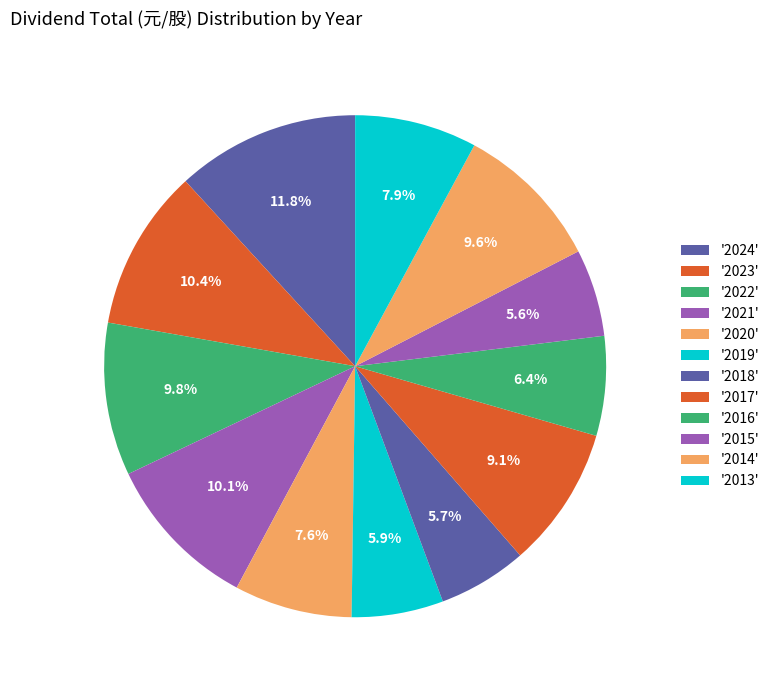

How many segments does this pie chart have?

12